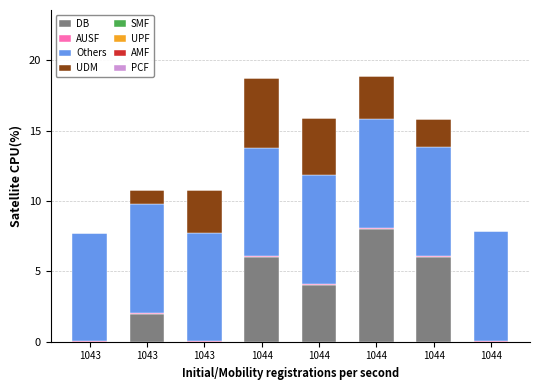

Are the bars horizontal?

No